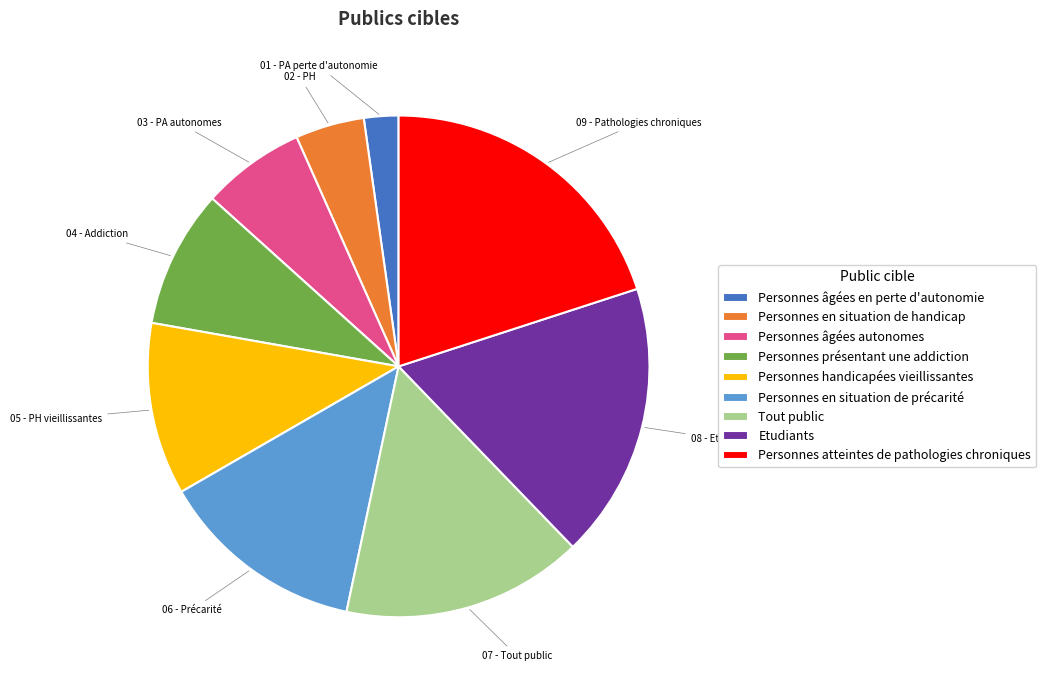

Is the sum of Personnes présentant une addiction and Personnes atteintes de pathologies chroniques greater than half?

No